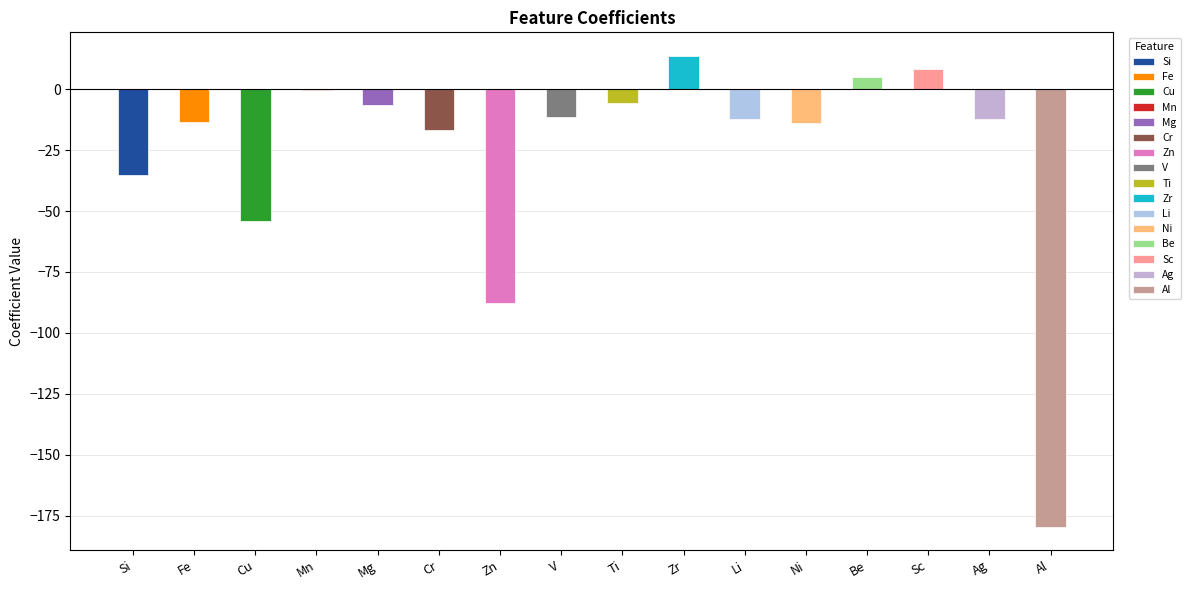

What is the label of the 14th bar from the right?

Cu